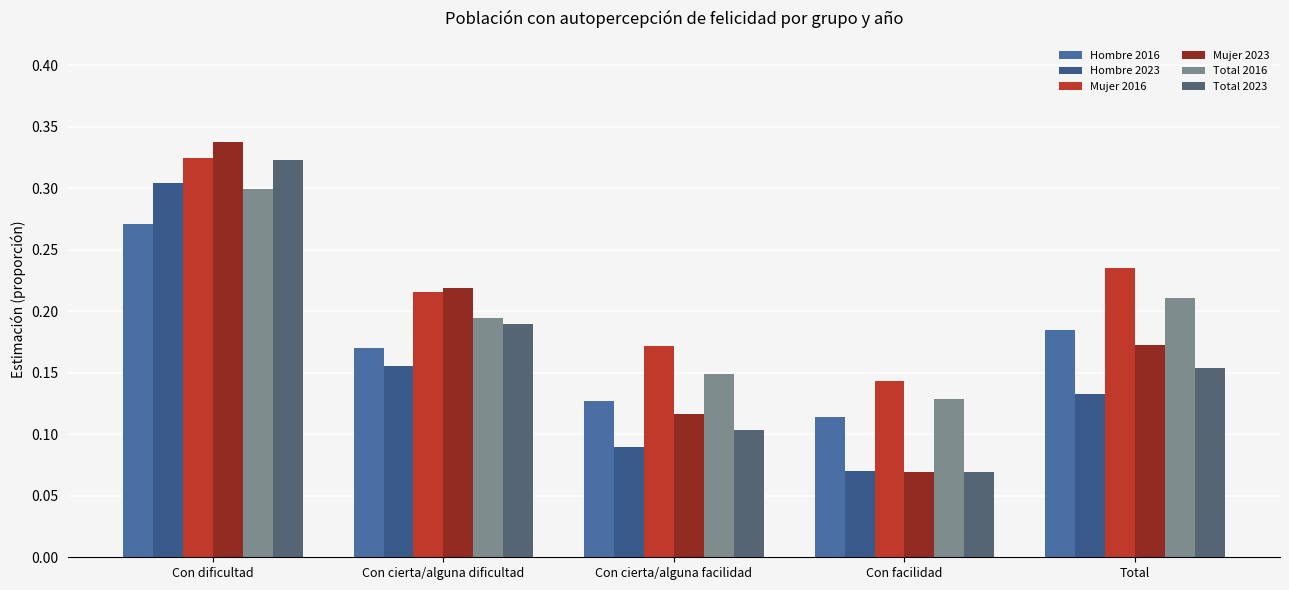

Reading right to left, what are all the values shown in this chart?

Hombre 2016: Total=0.2	Con facilidad=0.1	Con cierta/alguna facilidad=0.1	Con cierta/alguna dificultad=0.2	Con dificultad=0.3
Hombre 2023: Total=0.1	Con facilidad=0.1	Con cierta/alguna facilidad=0.1	Con cierta/alguna dificultad=0.2	Con dificultad=0.3
Mujer 2016: Total=0.2	Con facilidad=0.1	Con cierta/alguna facilidad=0.2	Con cierta/alguna dificultad=0.2	Con dificultad=0.3
Mujer 2023: Total=0.2	Con facilidad=0.1	Con cierta/alguna facilidad=0.1	Con cierta/alguna dificultad=0.2	Con dificultad=0.3
Total 2016: Total=0.2	Con facilidad=0.1	Con cierta/alguna facilidad=0.1	Con cierta/alguna dificultad=0.2	Con dificultad=0.3
Total 2023: Total=0.2	Con facilidad=0.1	Con cierta/alguna facilidad=0.1	Con cierta/alguna dificultad=0.2	Con dificultad=0.3